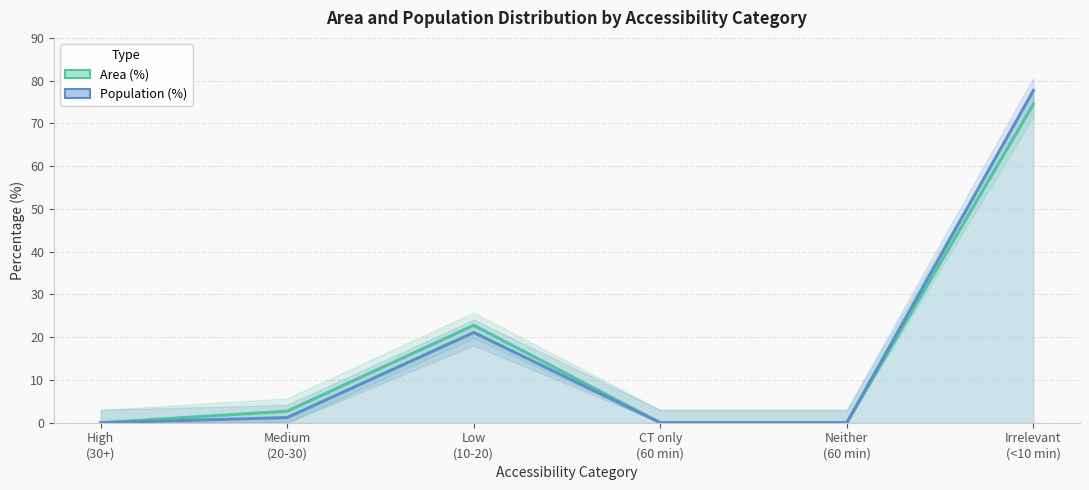

Which series changed the most between Low
(10-20) and CT only
(60 min)?

Area (%)